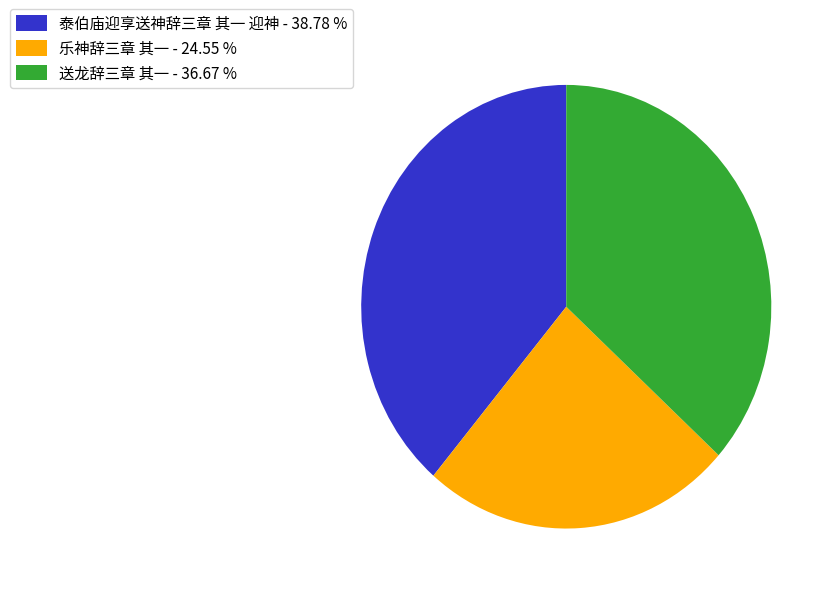

Combined, do 泰伯庙迎享送神辞三章 其一 迎神 - 38.78 % and 乐神辞三章 其一 - 24.55 % account for over 50%?

Yes